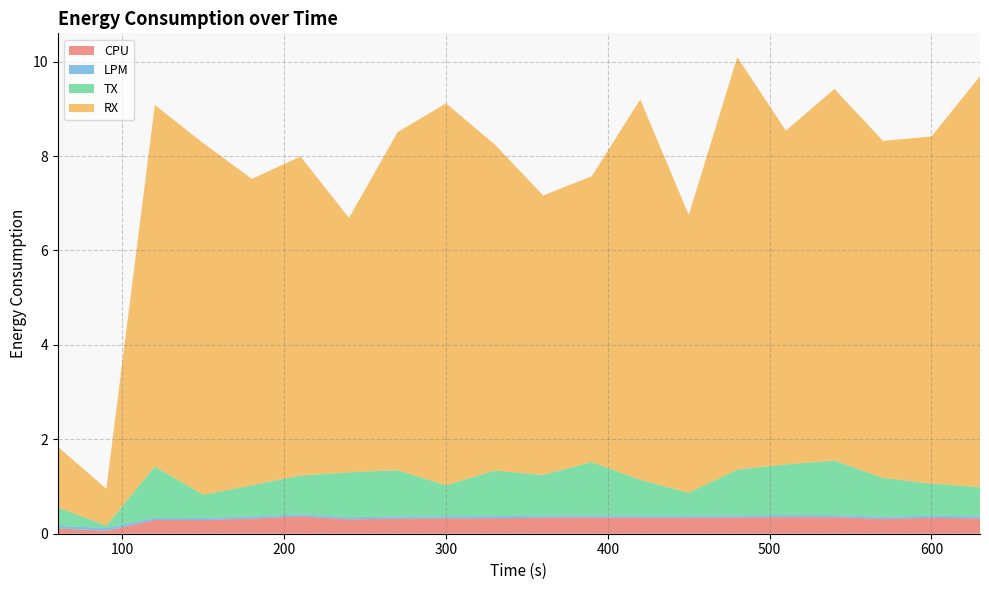

Reading left to right, what are all the values shown in this chart?

CPU: 0.1	0.1	0.3	0.3	0.3	0.4	0.3	0.3	0.3	0.3	0.3	0.3	0.3	0.3	0.3	0.4	0.4	0.3	0.3	0.3
LPM: 0.1	0.1	0.0	0.0	0.0	0.0	0.0	0.0	0.0	0.0	0.0	0.0	0.0	0.0	0.0	0.0	0.0	0.0	0.0	0.0
TX: 0.4	0.1	1.1	0.5	0.7	0.8	1.0	1.0	0.7	1.0	0.9	1.1	0.8	0.5	1.0	1.1	1.2	0.8	0.7	0.6
RX: 1.3	0.8	7.7	7.4	6.5	6.8	5.4	7.2	8.1	6.9	5.9	6.1	8.1	5.9	8.7	7.1	7.9	7.1	7.4	8.7